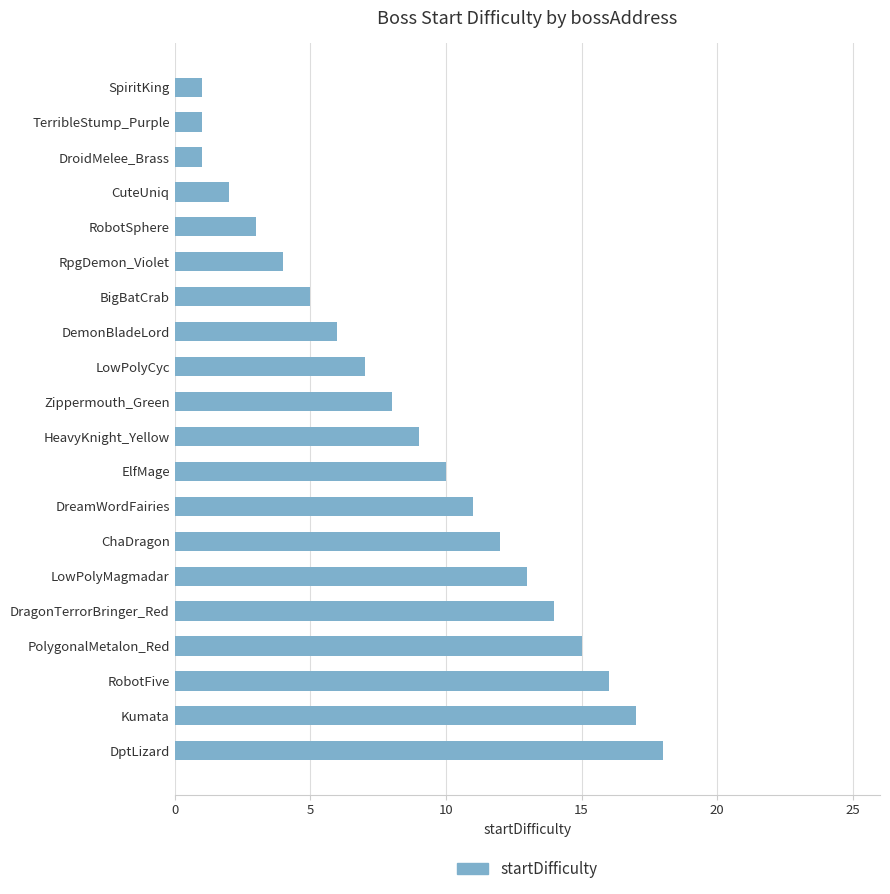

Is it true that the value at DptLizard is 10?

False